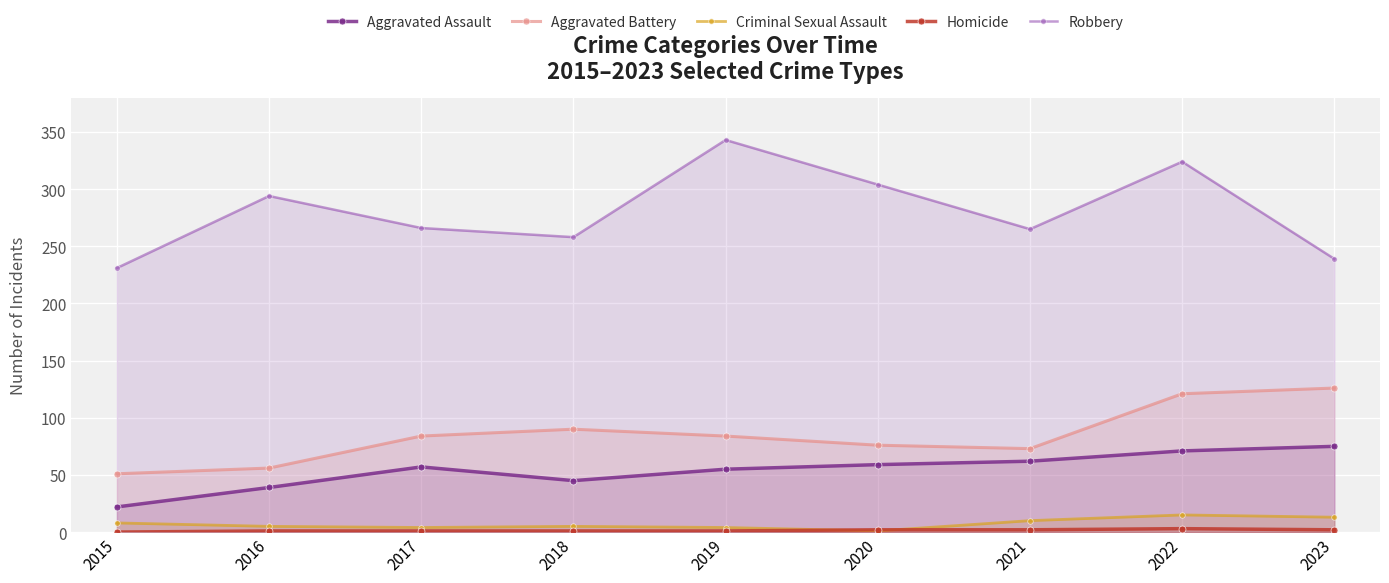

How many lines are shown in the chart?

5